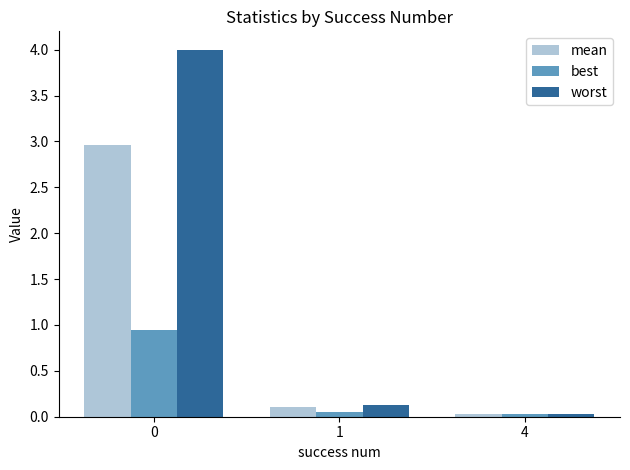

Which category has the lowest value in the worst series?

4